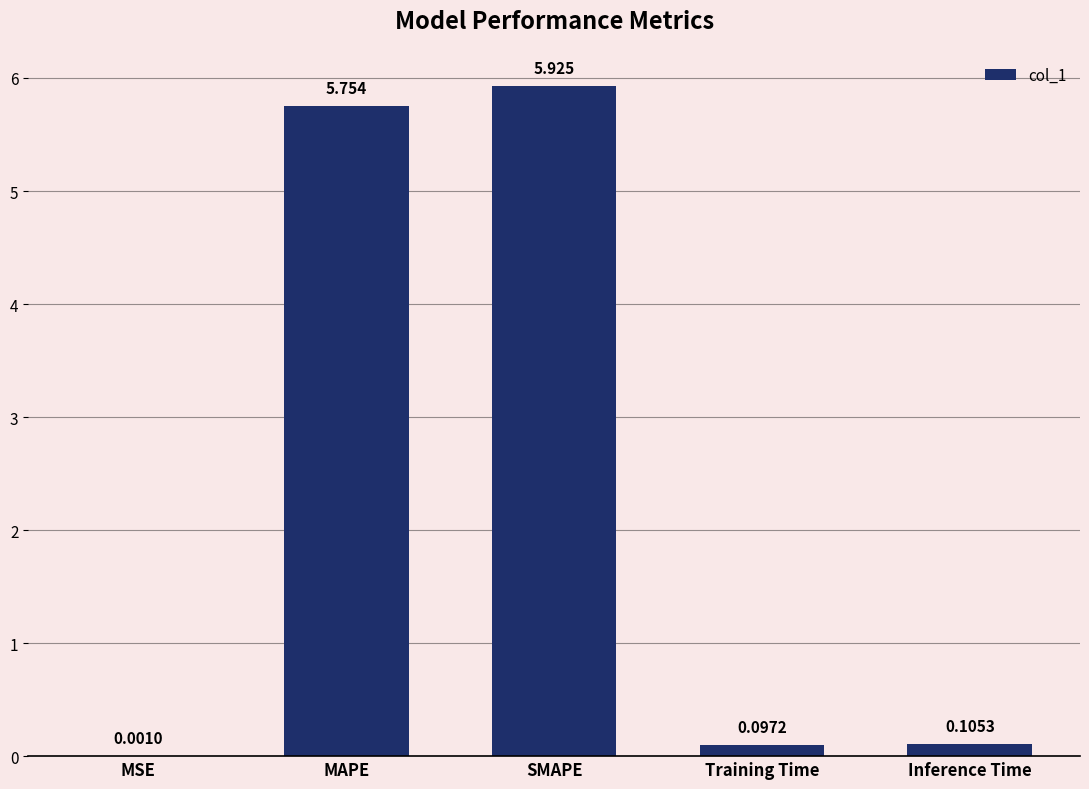

Where is the data nearest to the value 2?

Inference Time